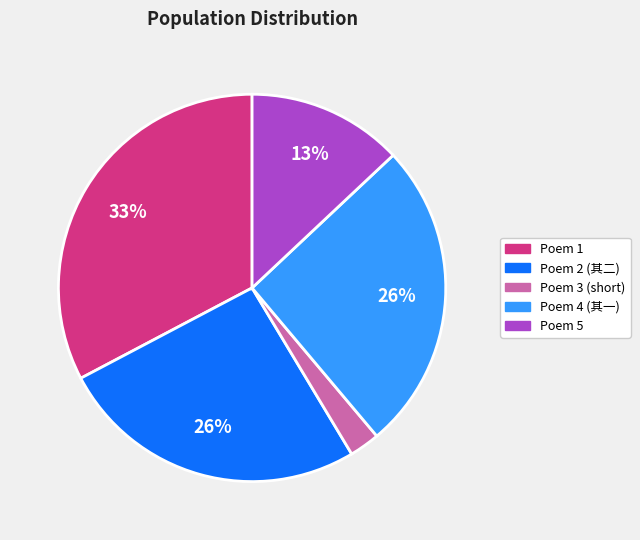

How many segments does this pie chart have?

5